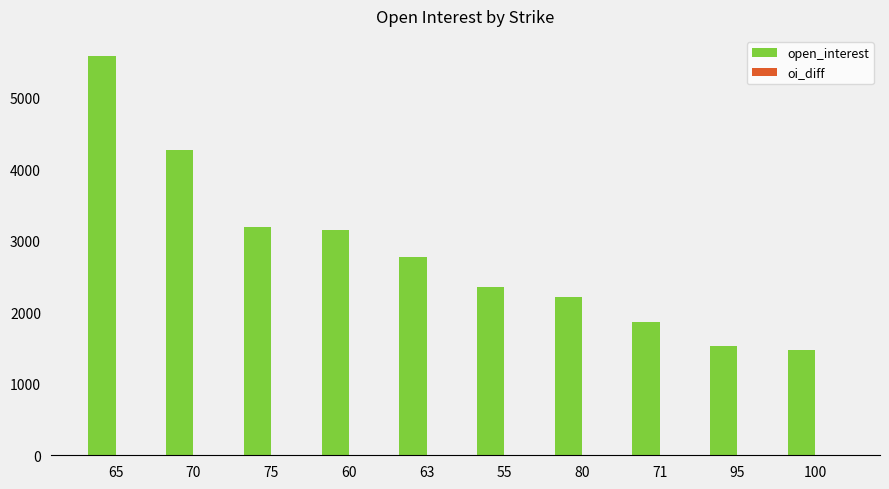

How many bars are there in total?

10